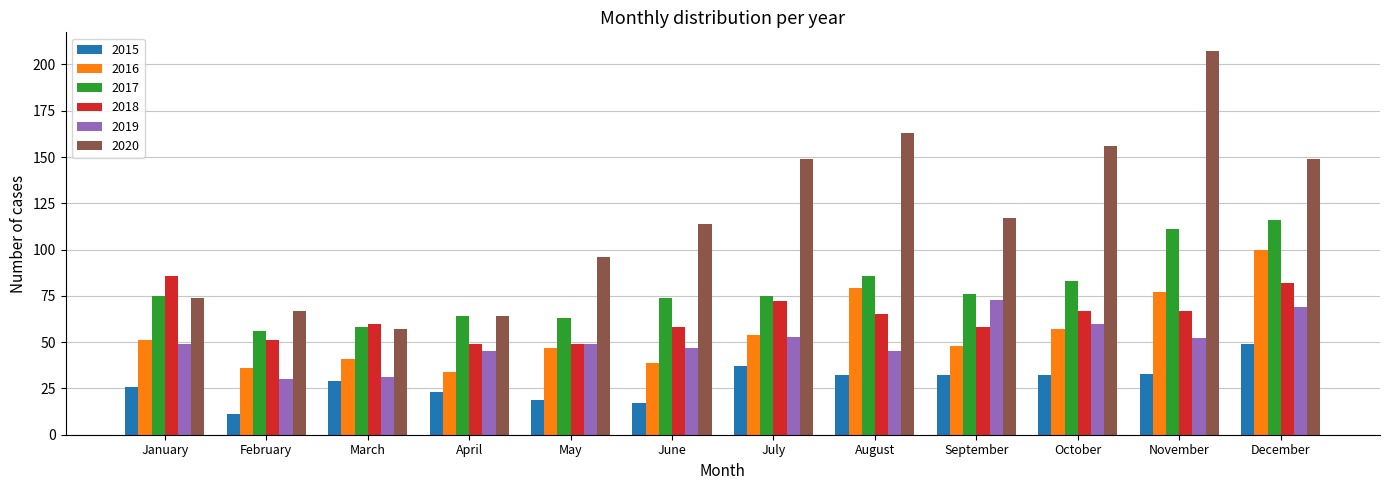

Count the number of categories in the chart.

12